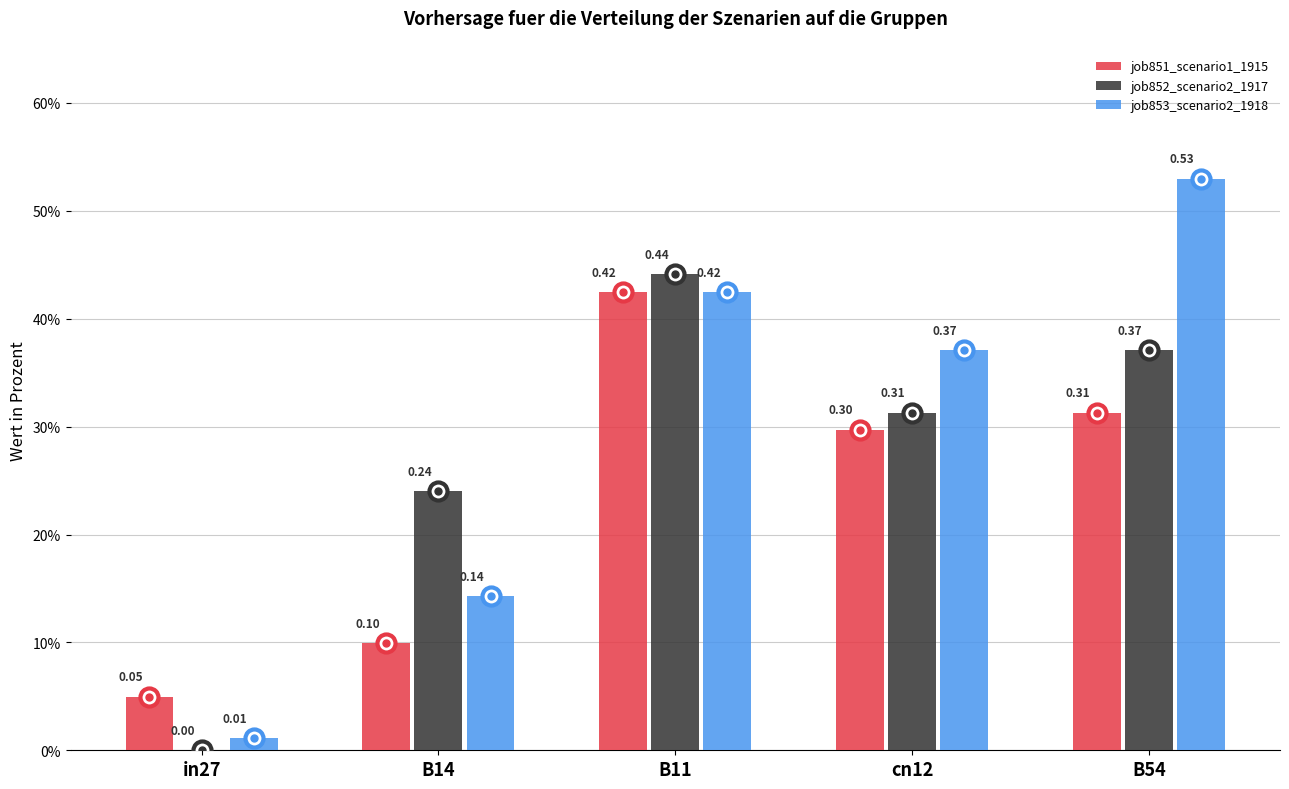

Are the bars horizontal?

No